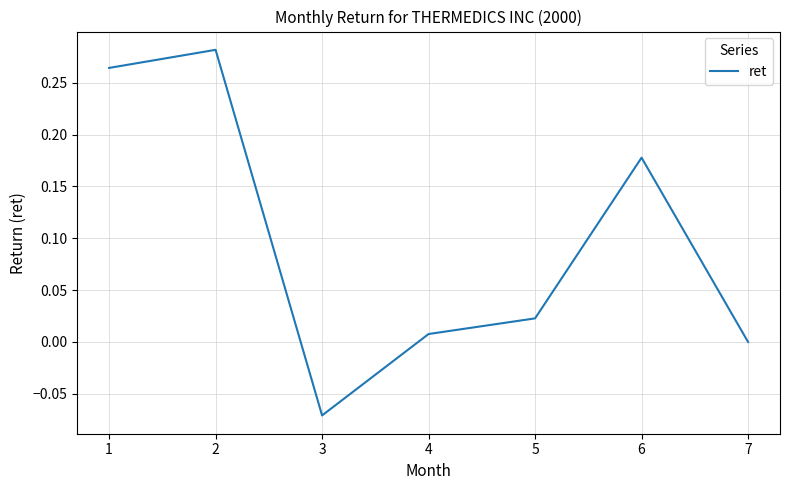

Between 5 and 6, which is larger?

6